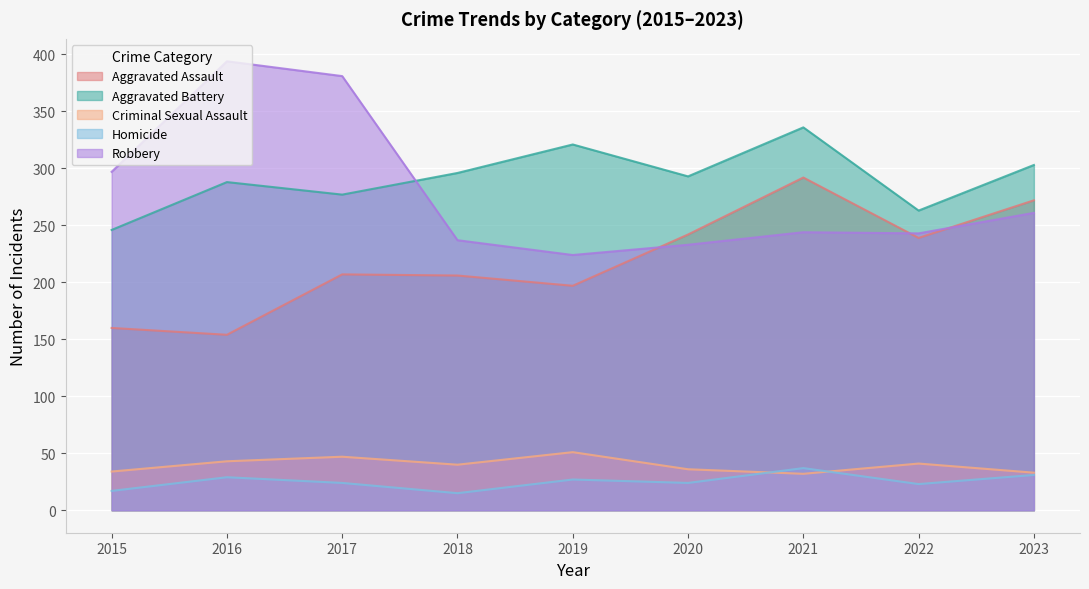

Does the chart display data point markers on the line(s)?

No